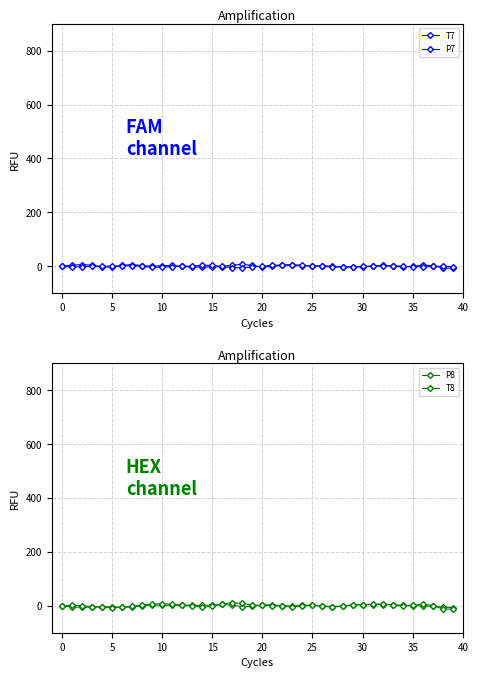

True or false: P7 has a value of -0.4 at 16.

False